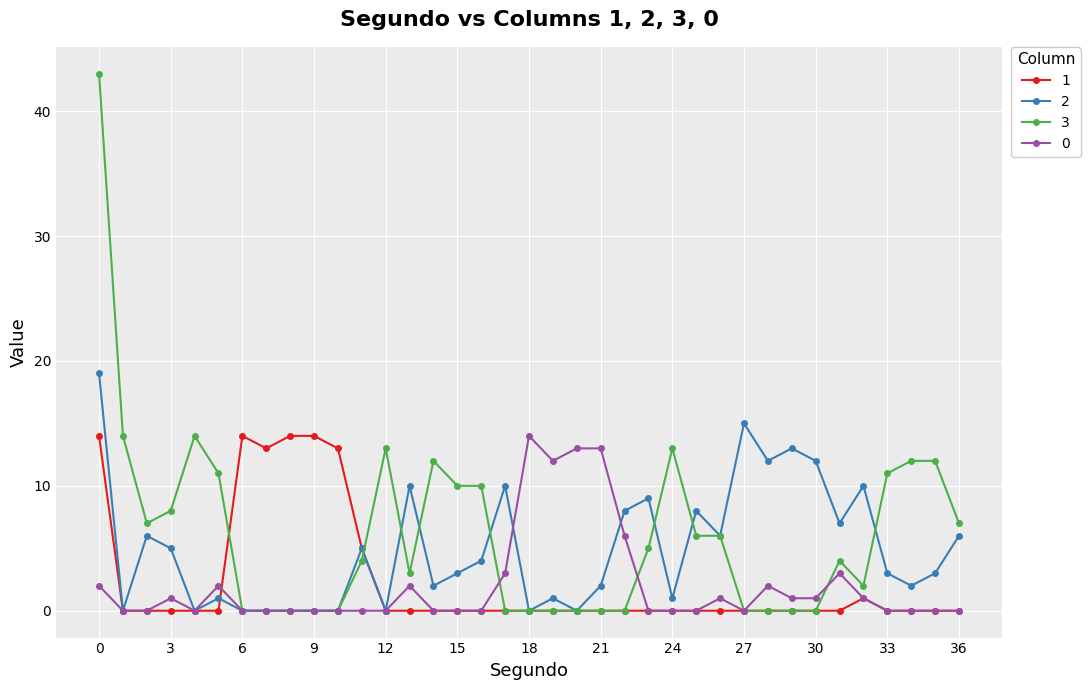

True or false: 3 has more than 2 points higher than both neighbors.

True